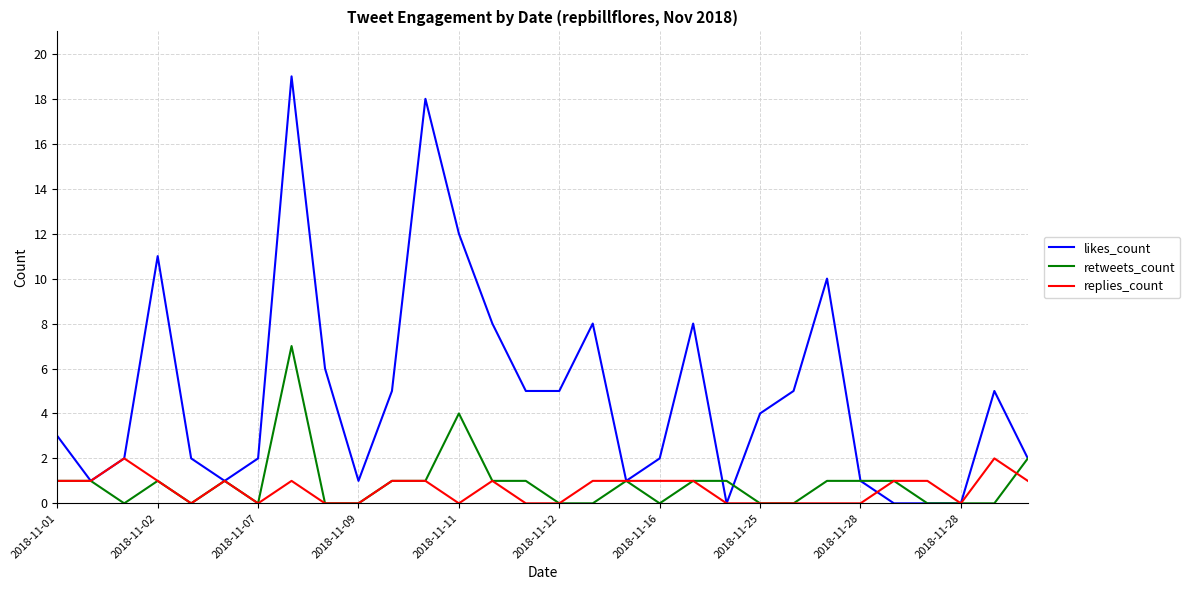

Which series has the largest total across all categories?

likes_count